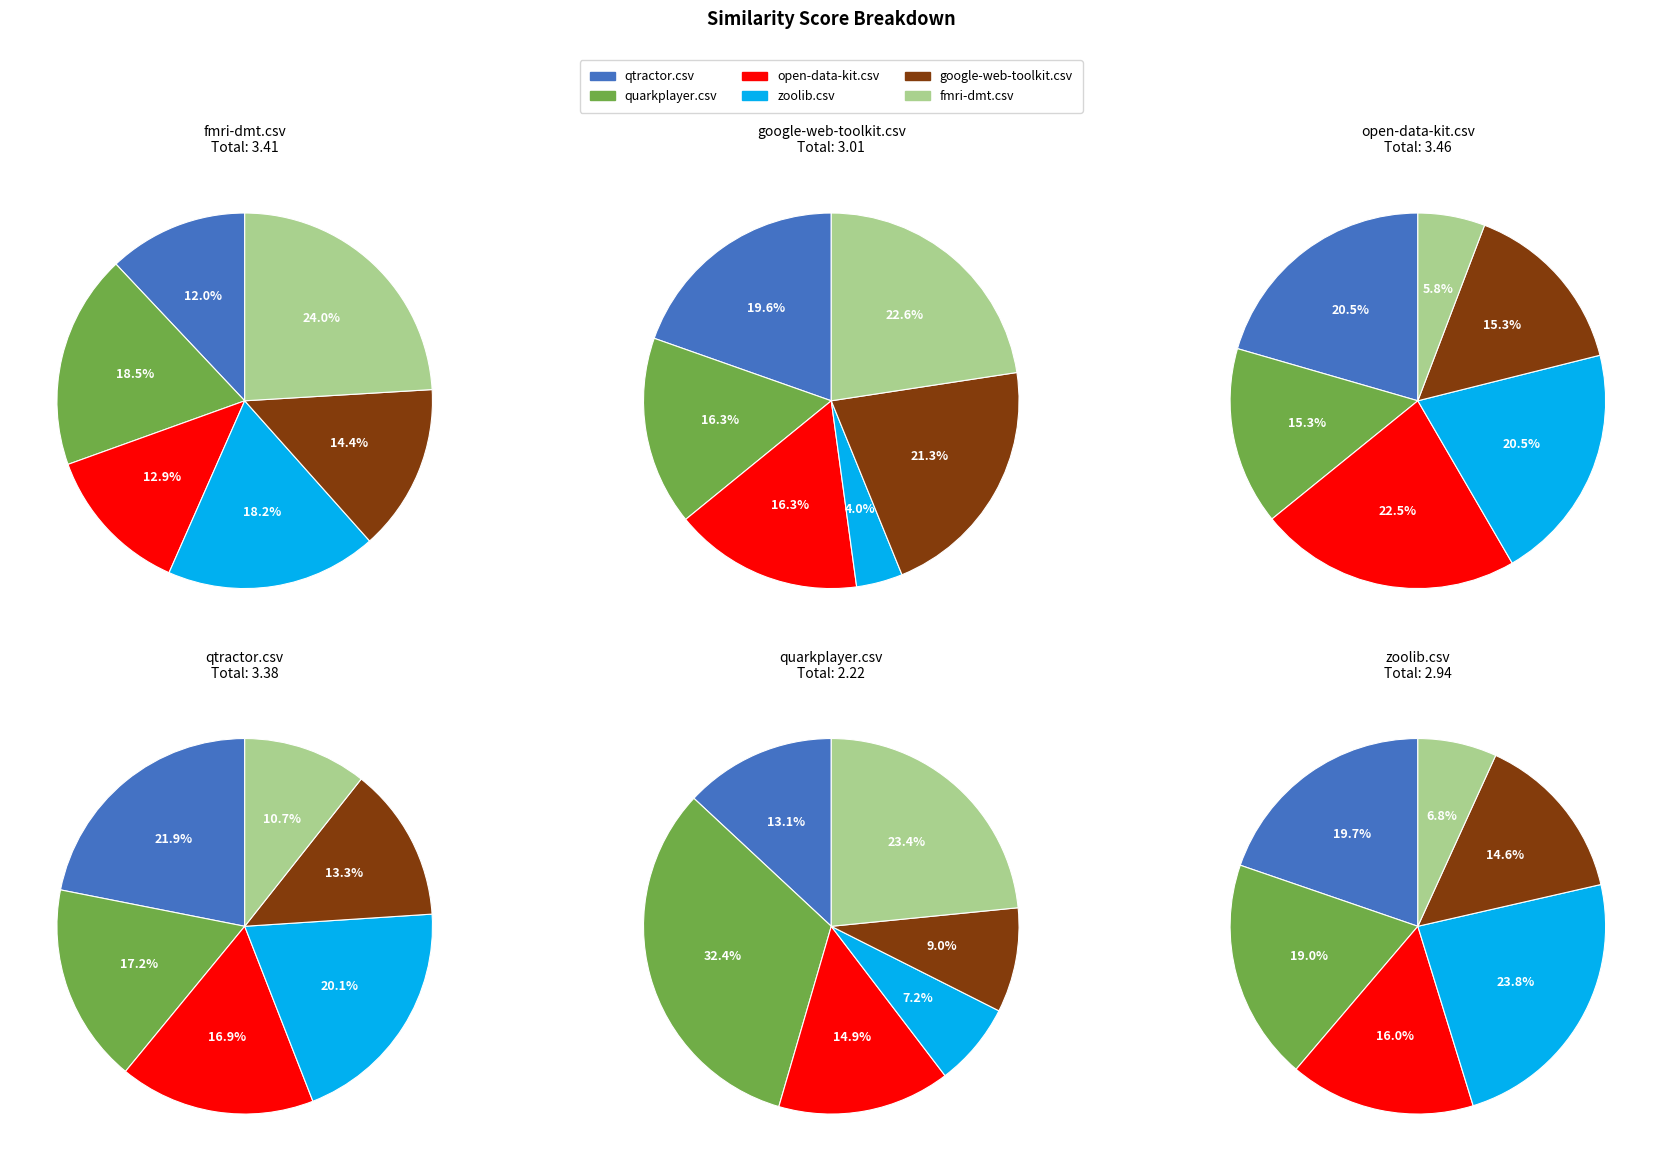

The open-data-kit.csv slice represents 15% of the pie. True or false?

True